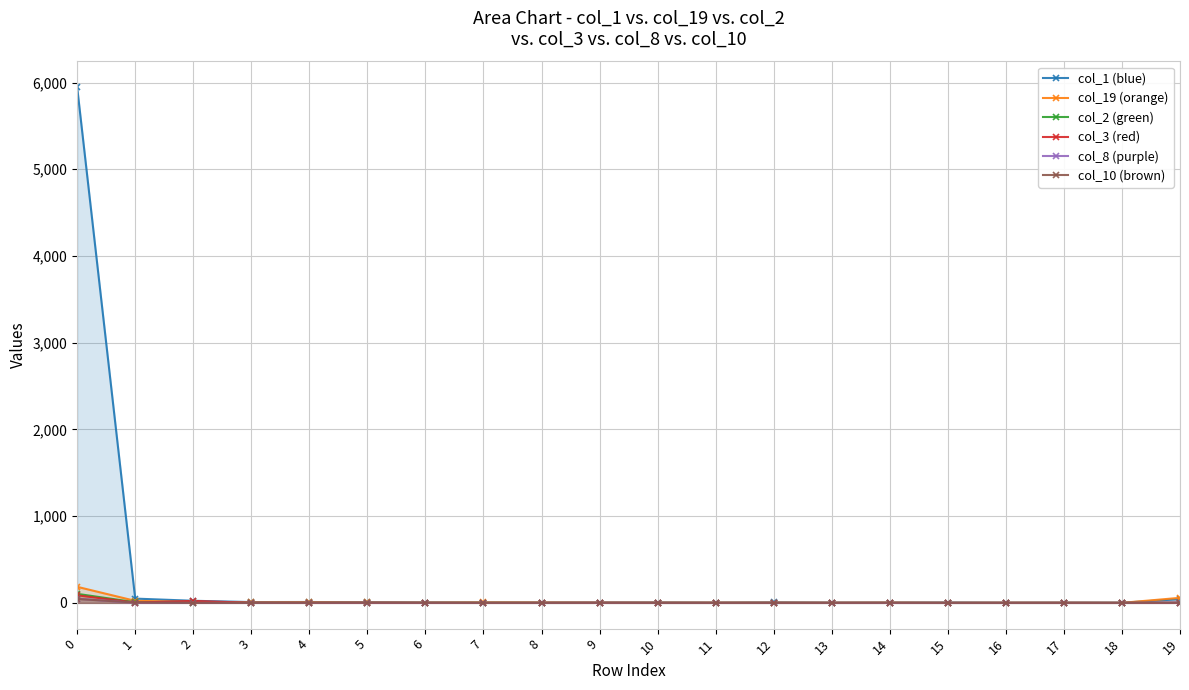

Is the value of col_3 (red) at 18 greater than the value of col_1 (blue) at 2?

No